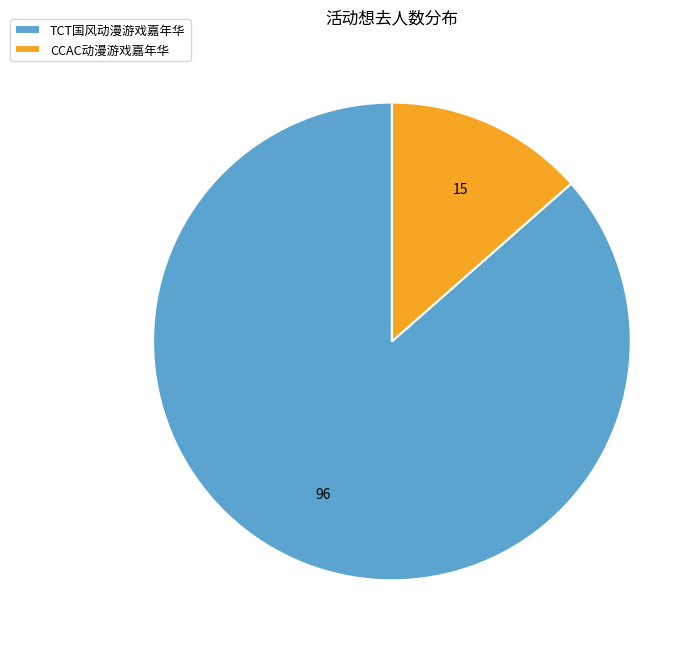

Which slice represents more than half of the pie?

TCT国风动漫游戏嘉年华